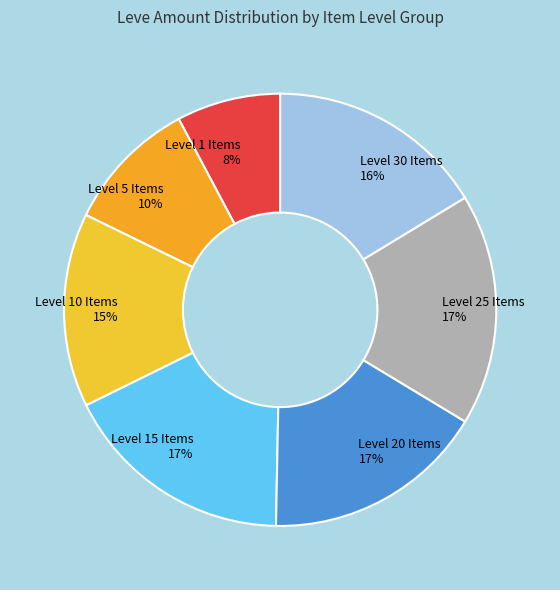

Which has a higher value, Level 1 Items or Level 5 Items?

Level 5 Items